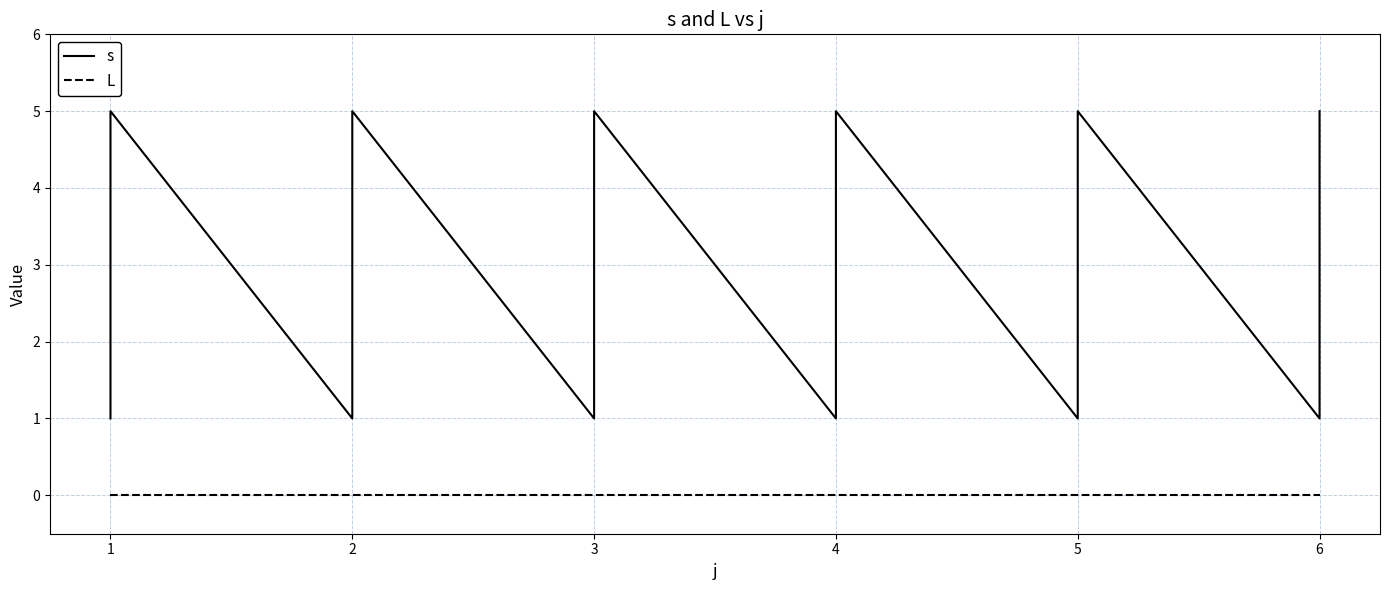

What is the difference between the second highest and minimum values in the s series?

4